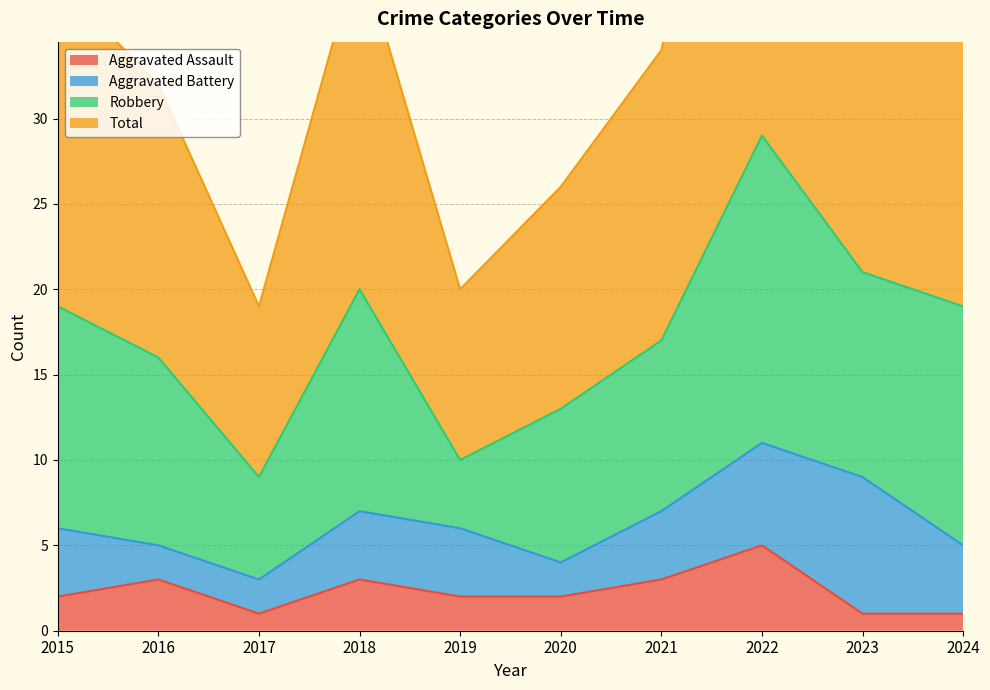

True or false: Aggravated Assault has a value of 1 at 2023.

True